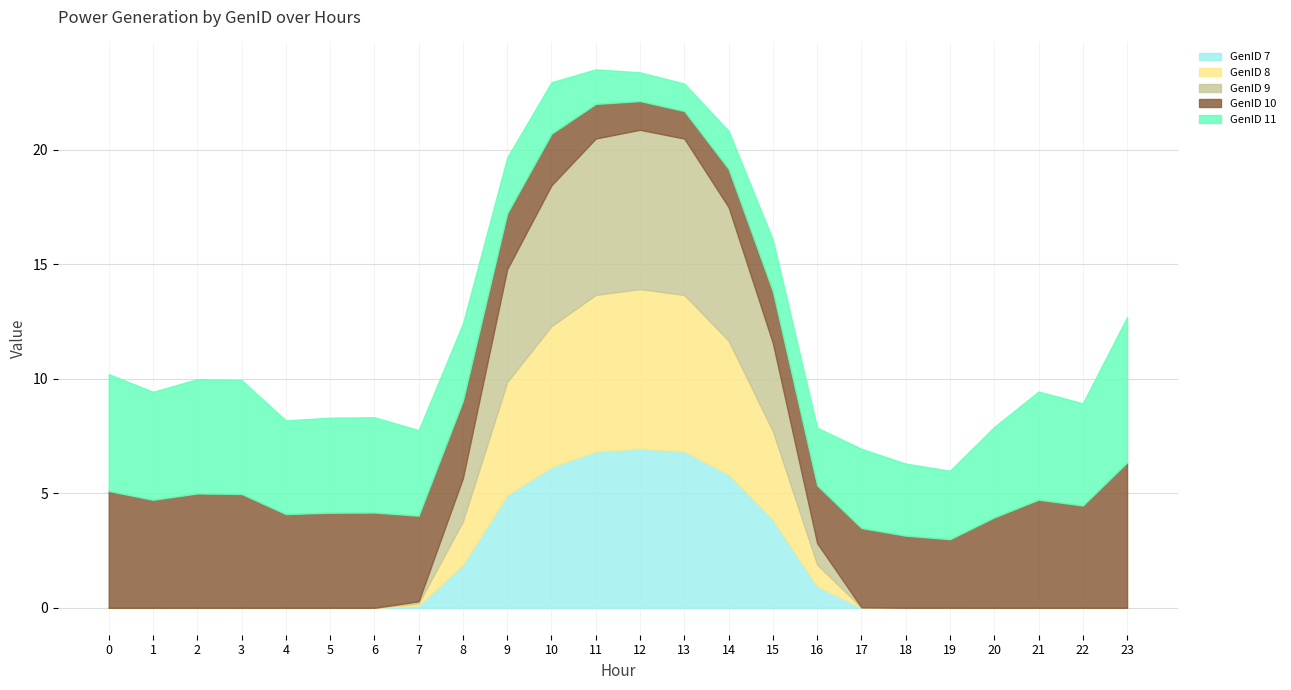

Between which two adjacent categories do GenID 10 and GenID 7 first intersect?

8 and 9